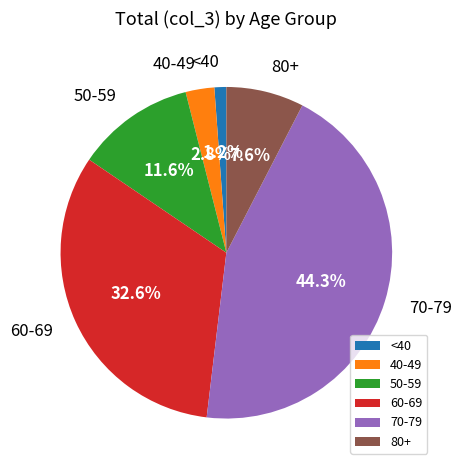

What is the ratio of the value at 50-59 to the value at 70-79?

0.3